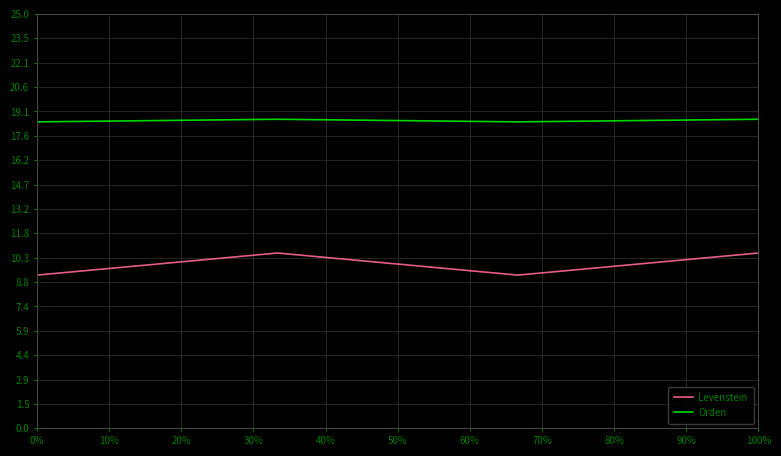

True or false: Orden and Levenstein intersect in this chart.

False